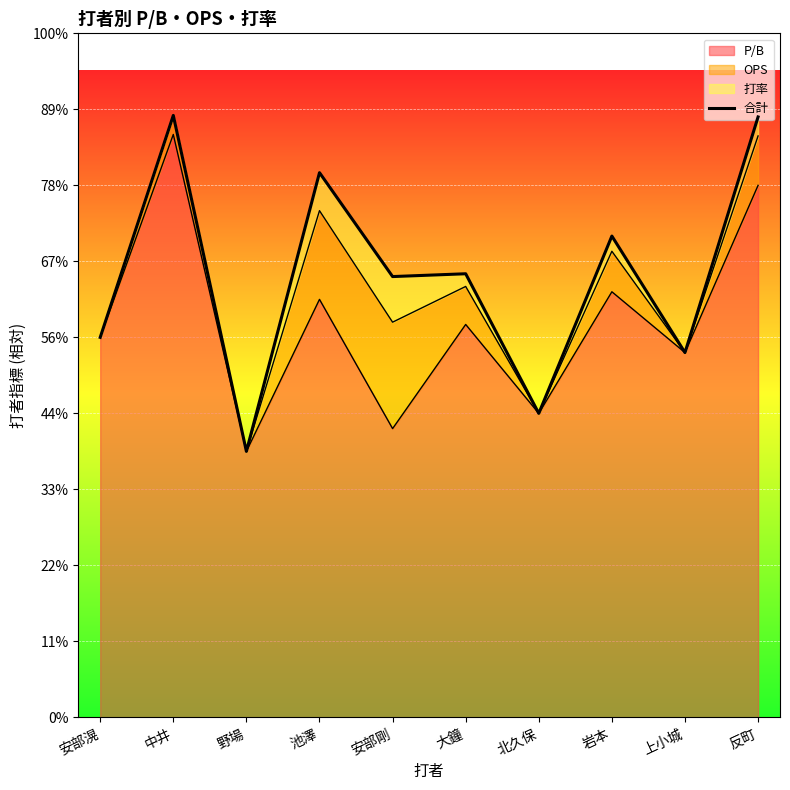

Between 反町 and 野場, which is larger?

反町